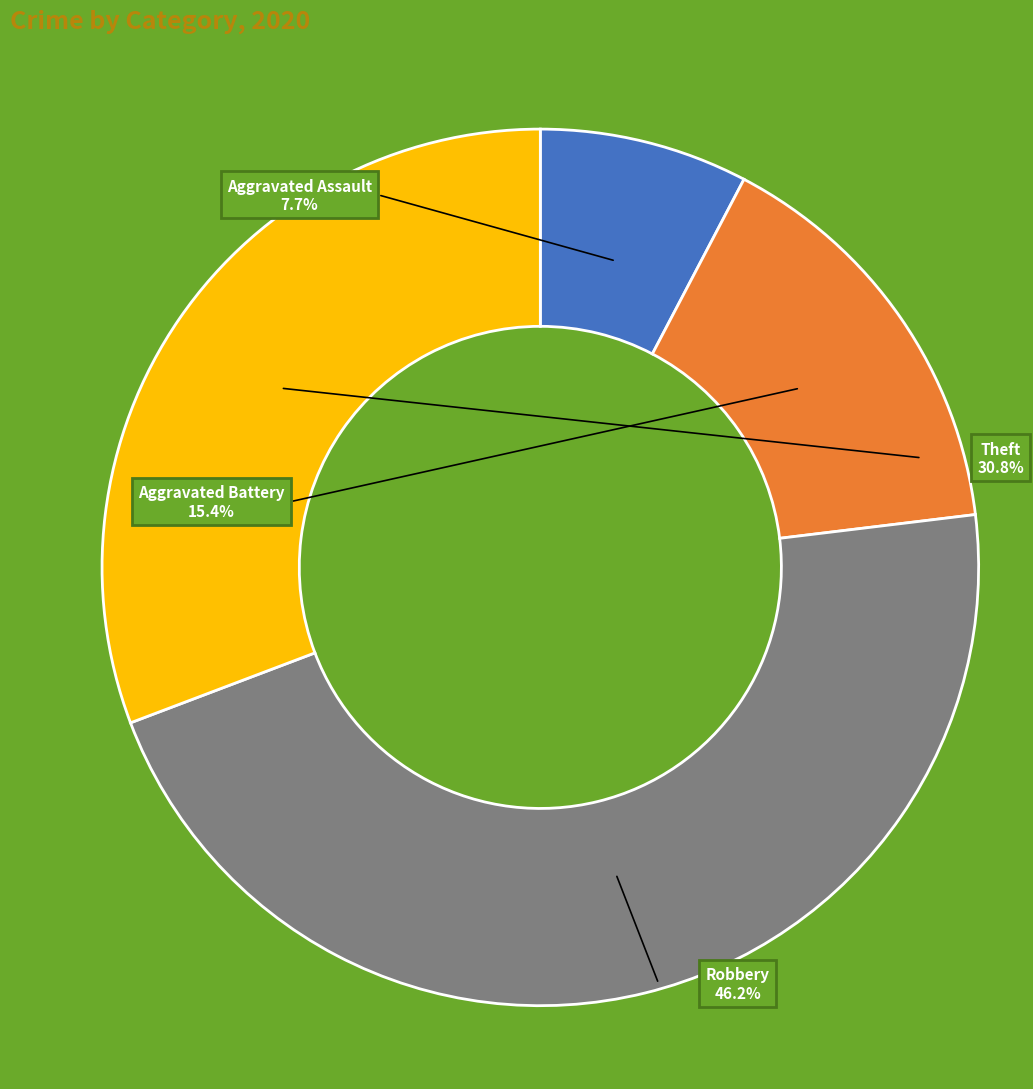

To the nearest percent, what is the difference between the Aggravated Assault and Theft slice percentages?

23%